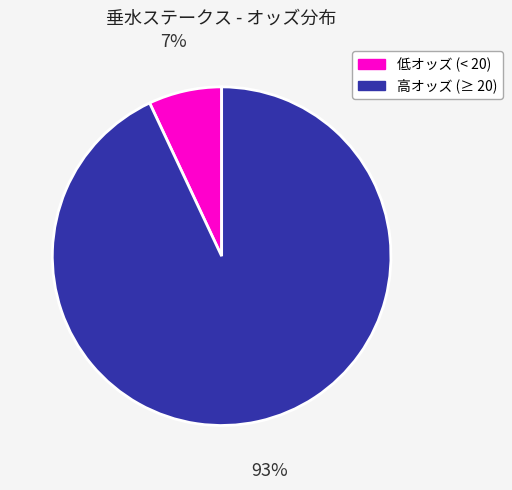

Which category has the smallest portion of the pie?

低オッズ (< 20)